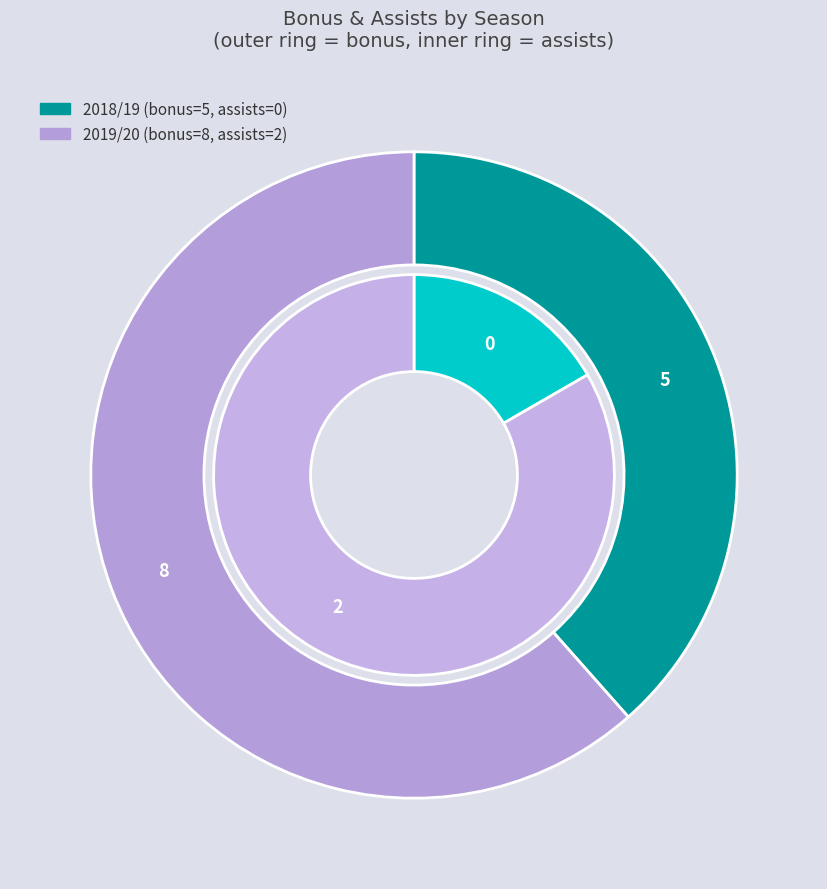

Is there any slice that represents more than half of the pie?

Yes